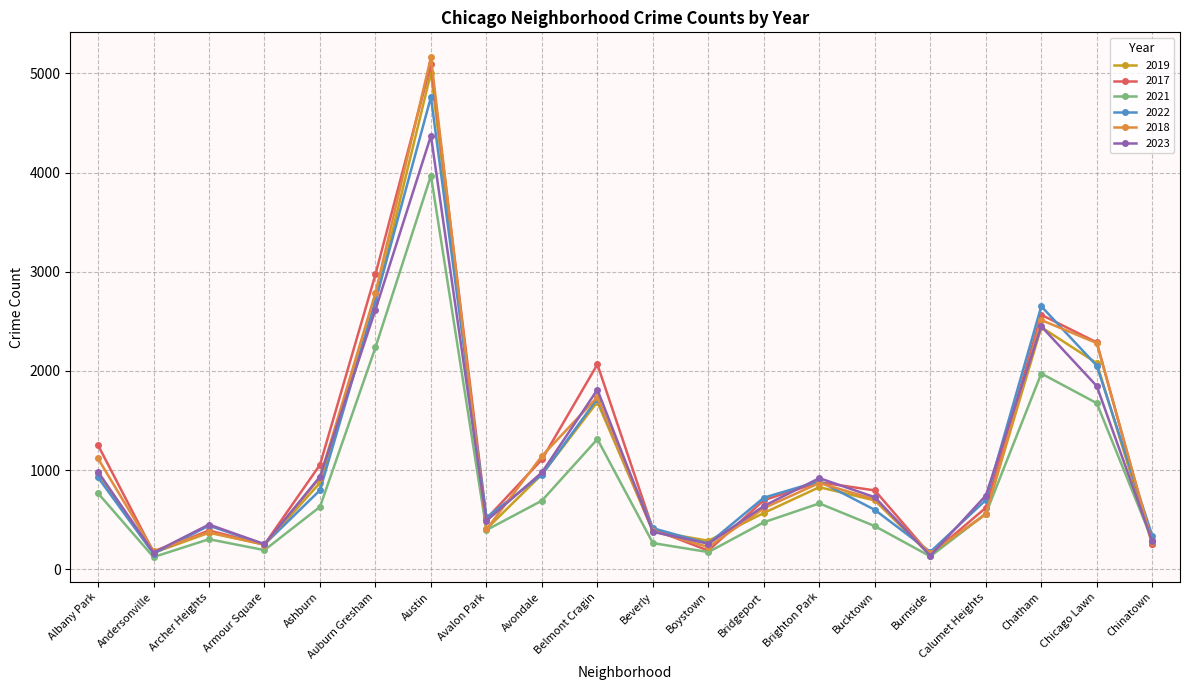

What is the average value of the 2022 series?

1101